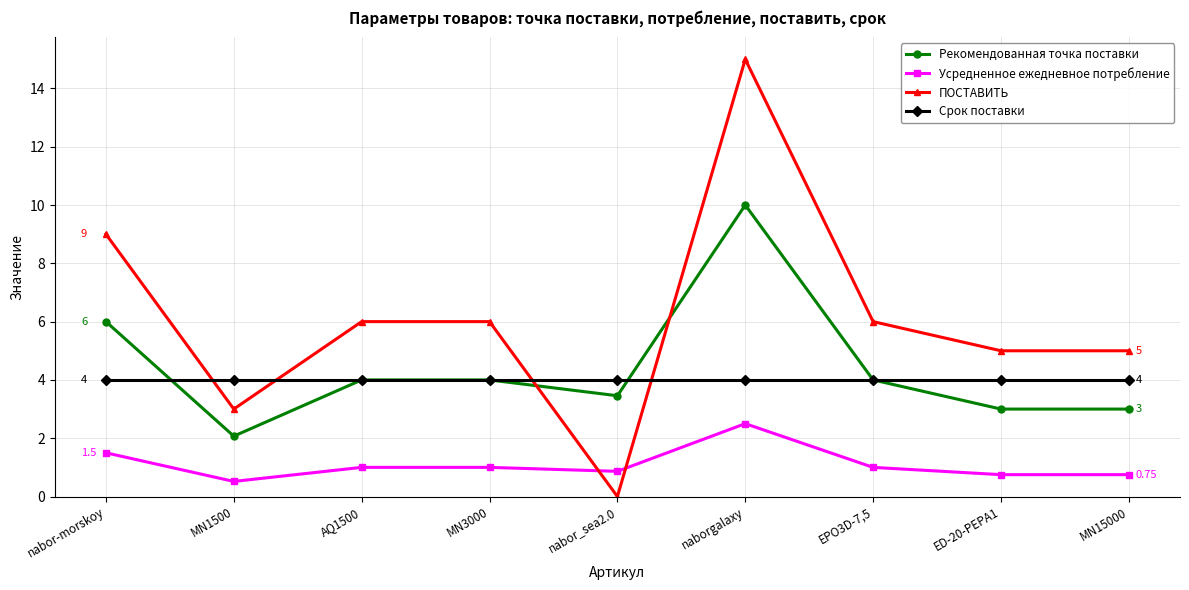

At which category does ПОСТАВИТЬ reach its first local valley?

MN1500